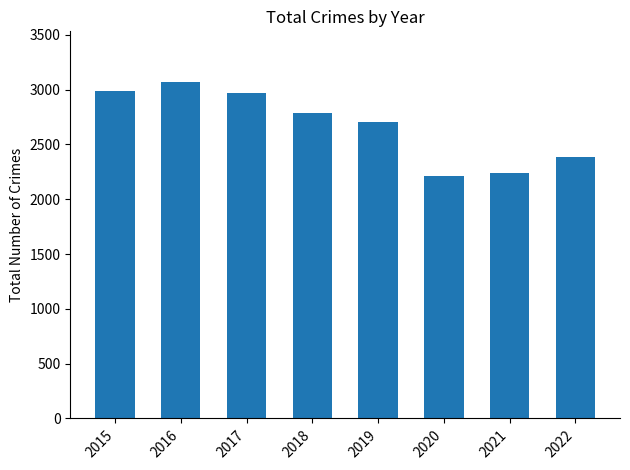

What is the maximum value shown in the chart?

3071